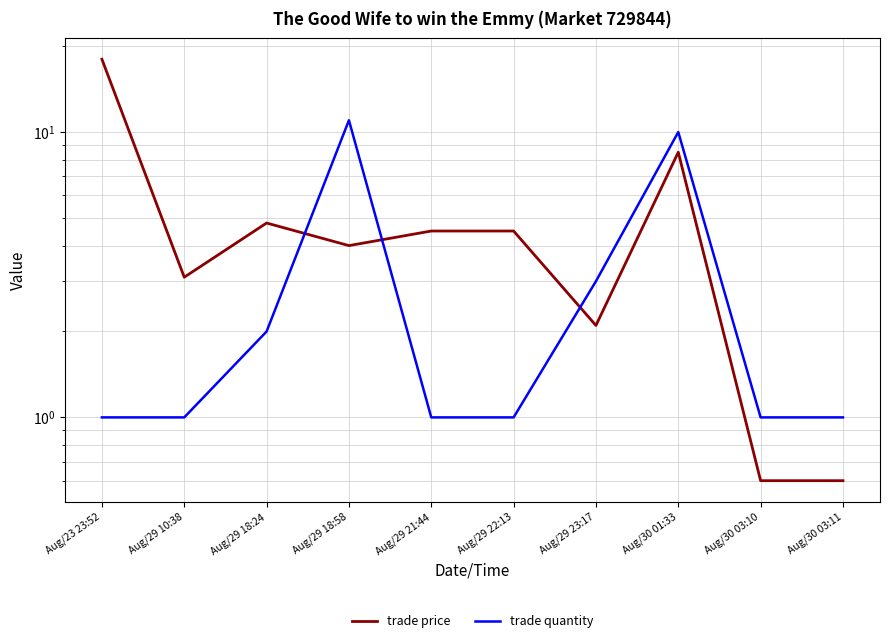

What are all the series names shown in the legend?

trade price, trade quantity